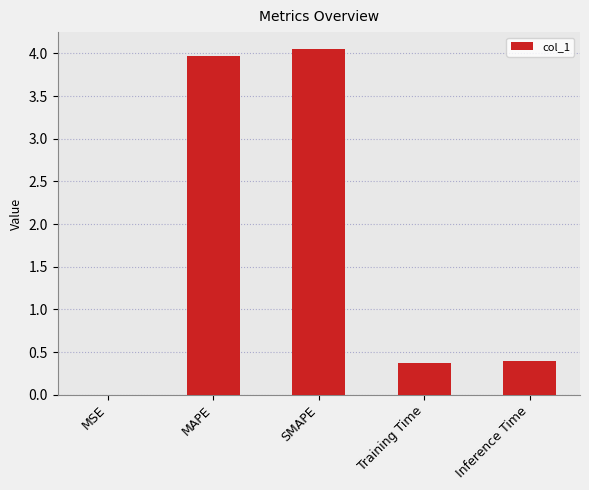

Between MAPE and Training Time, which is larger?

MAPE